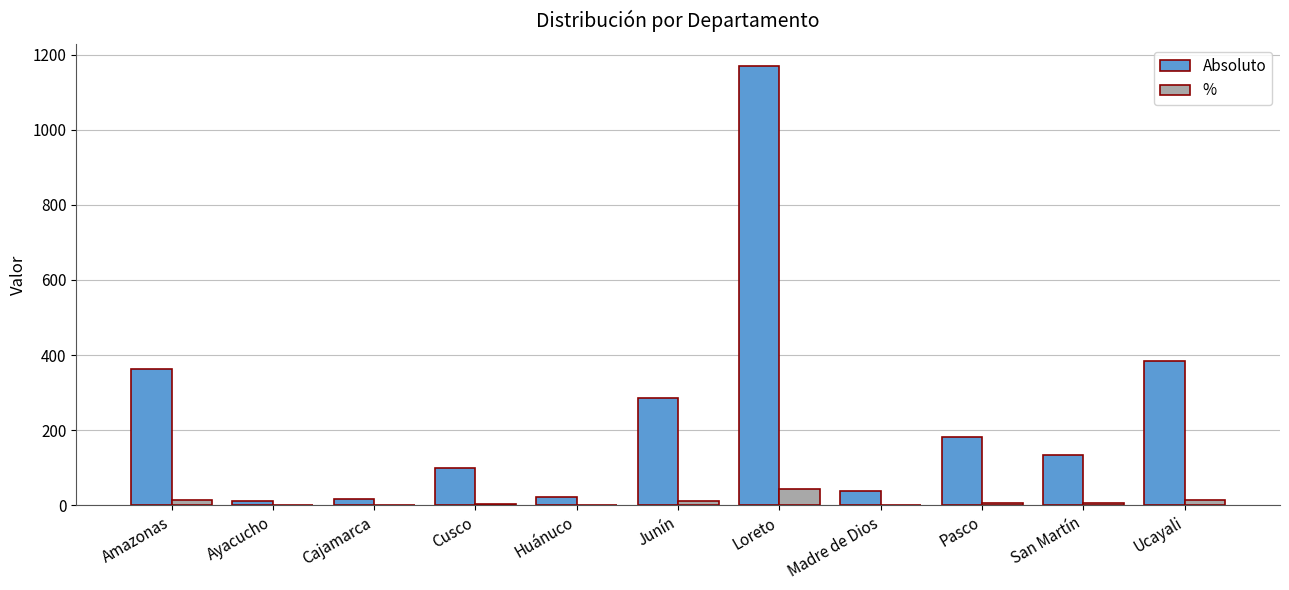

Where is Absoluto nearest to the value 590?

Ucayali